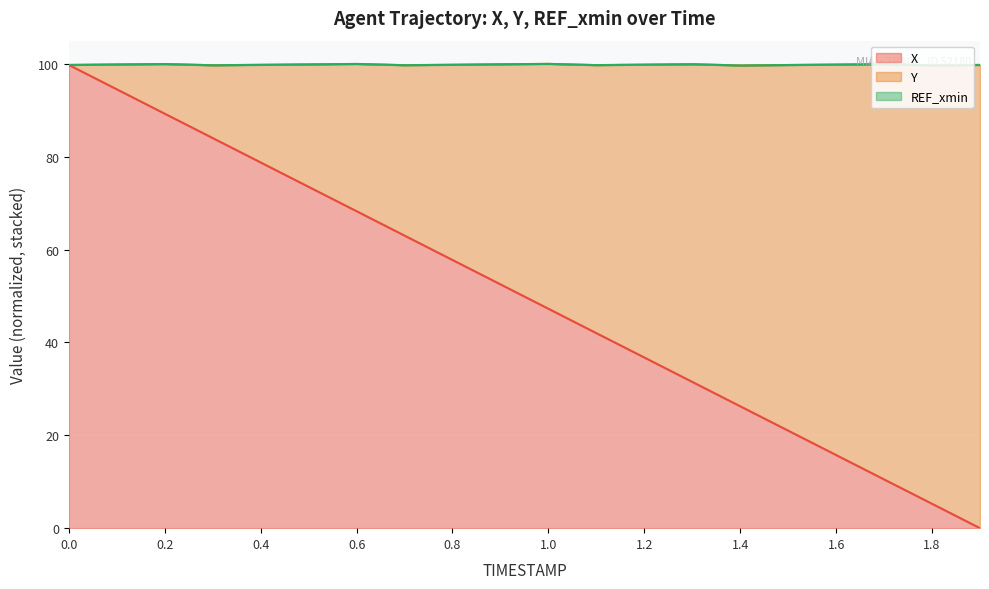

How many interior local peaks does the Y (line) series have?

5